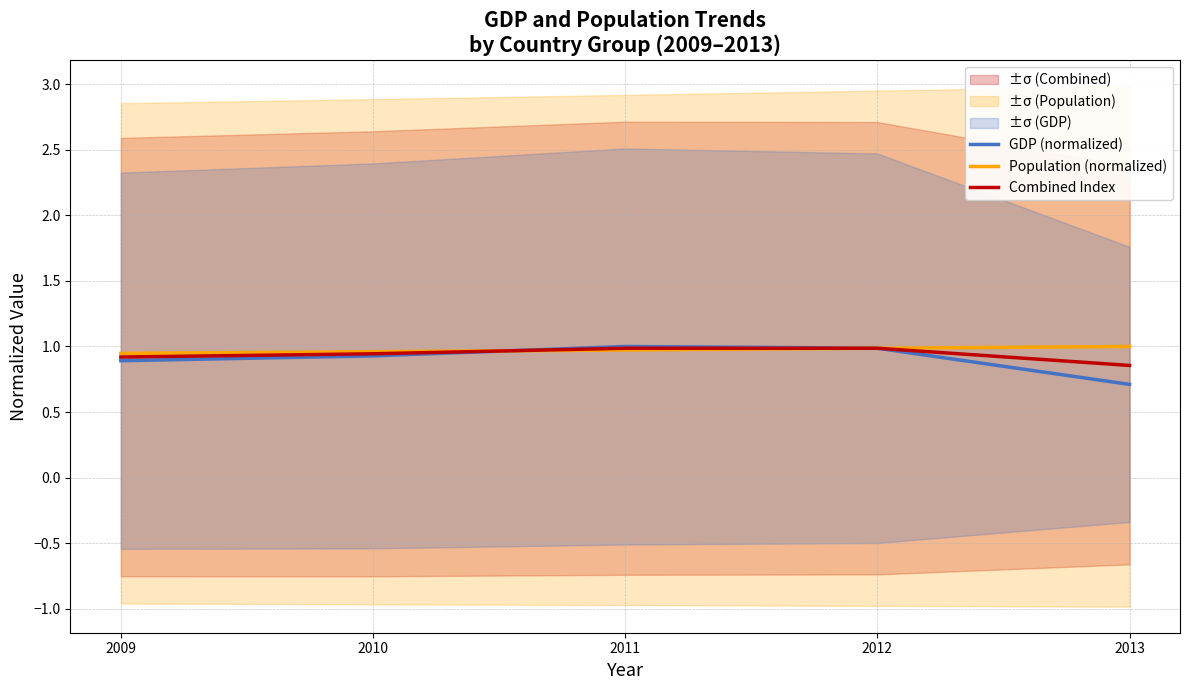

Where do GDP (normalized) and Combined Index first cross each other?

2010 and 2011